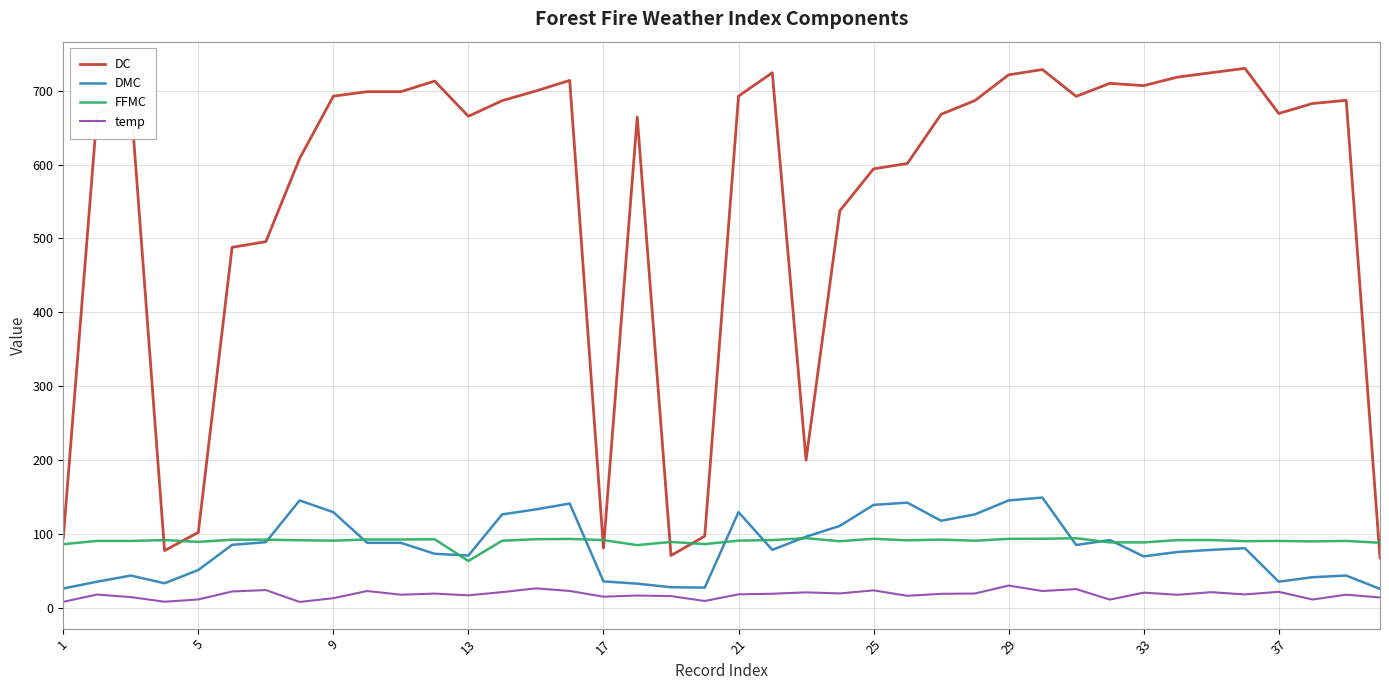

What is the highest value of the DC series?

730.2